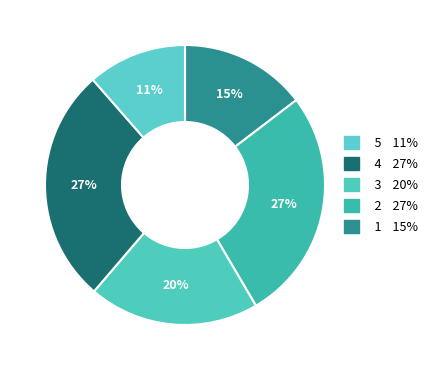

Count the number of slices in the pie.

5